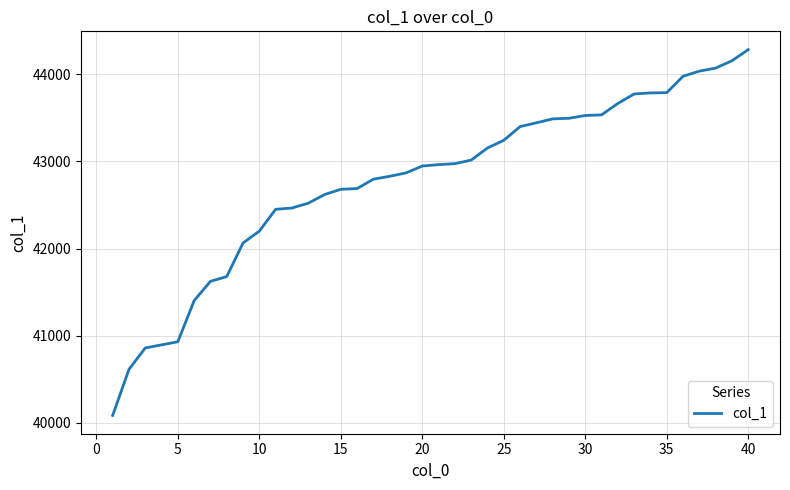

What is the difference between the maximum and minimum values?

4199